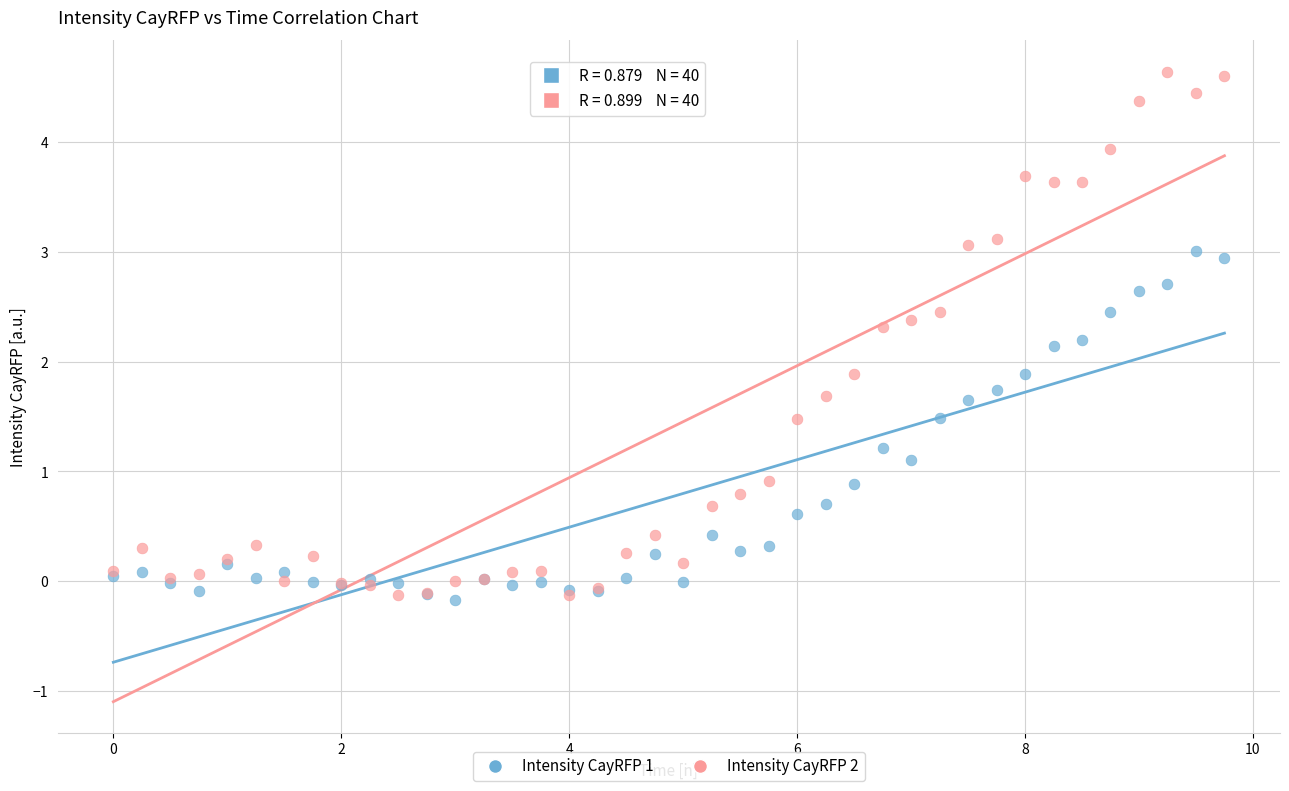

Which series has the widest spread of Y values?

Intensity CayRFP 2